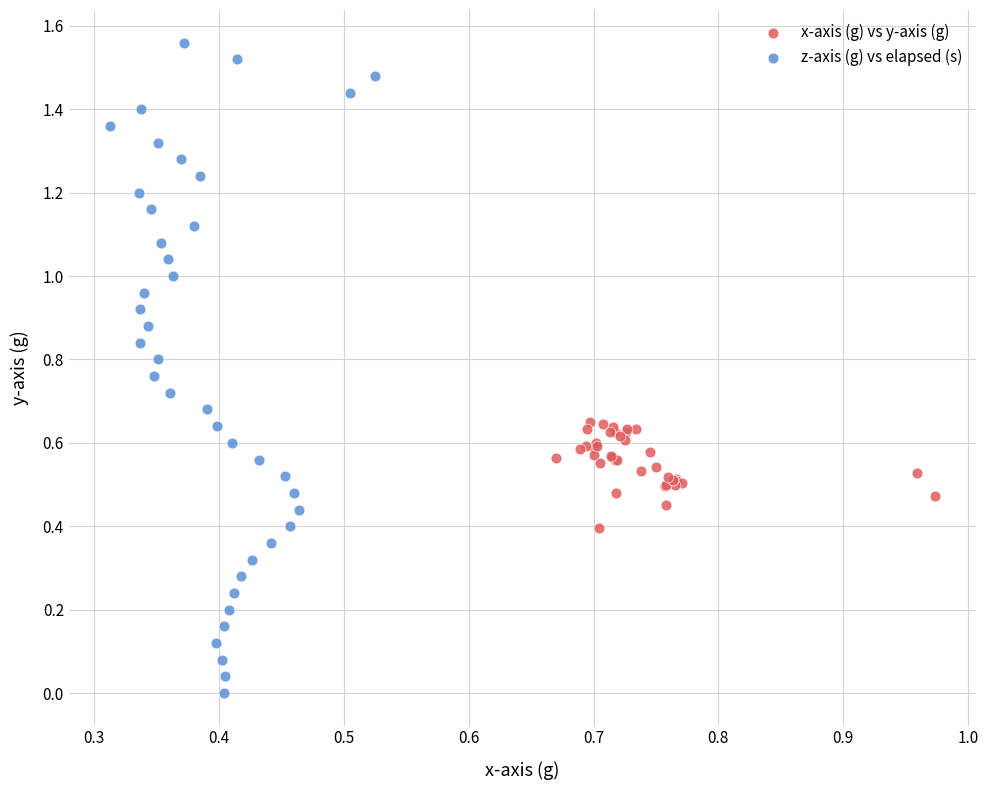

Which series has the widest spread of Y values?

z-axis (g) vs elapsed (s)